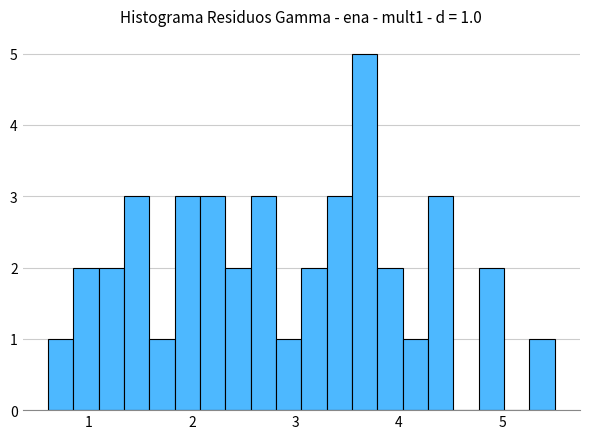

Read against the x-axis, roughly where is the centre of the tallest bar?

3.7